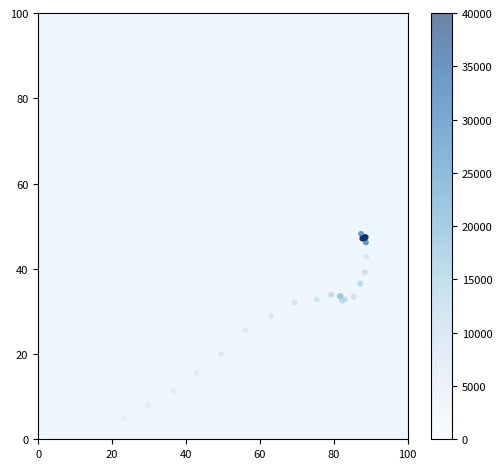

What Y value in the scatter plot is closest to 24?

25.6